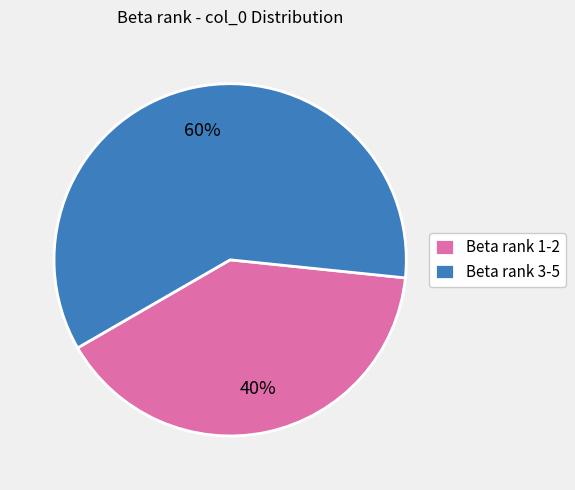

Between Beta rank 3-5 and Beta rank 1-2, which is larger?

Beta rank 3-5